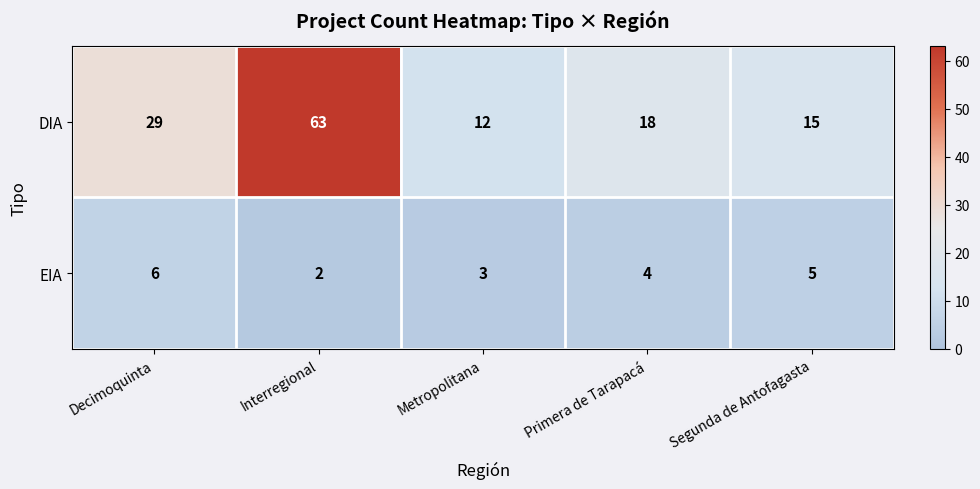

What is the average value of the EIA series?

4